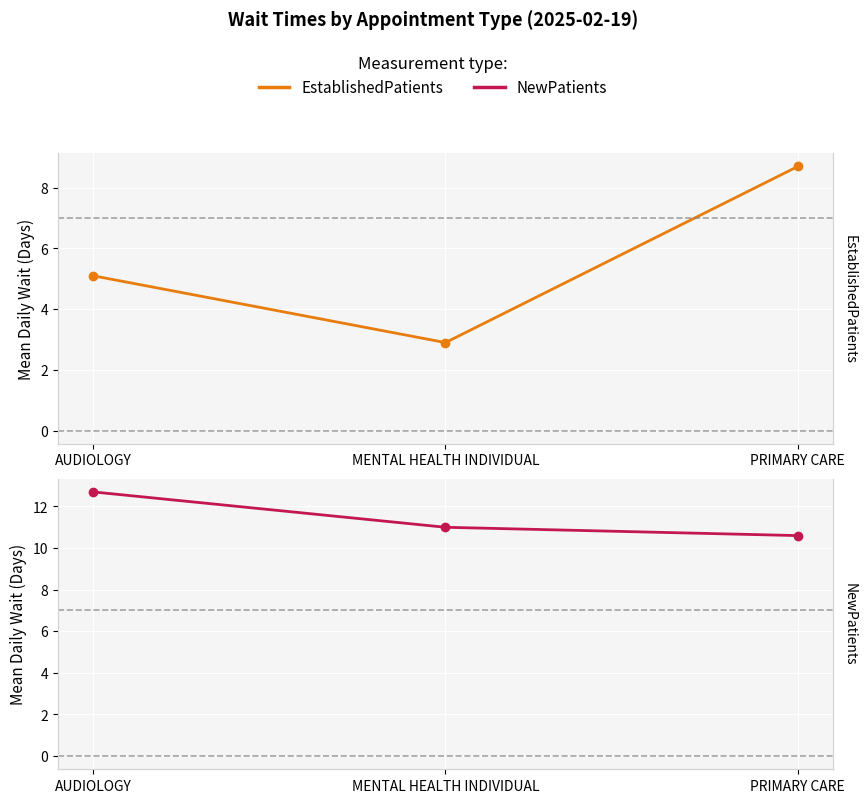

The NewPatients series shows 15.6 at PRIMARY CARE. True or false?

False